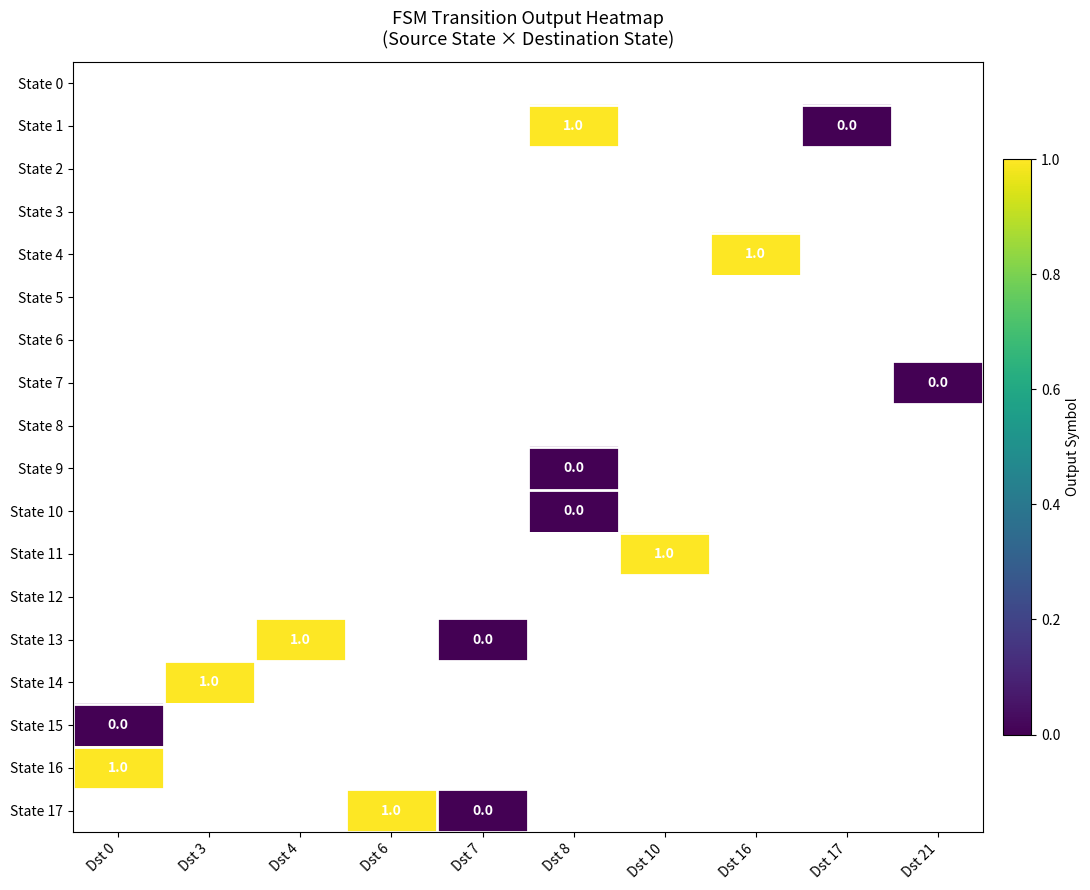

Where is State 15 nearest to the value 0?

Dst 0